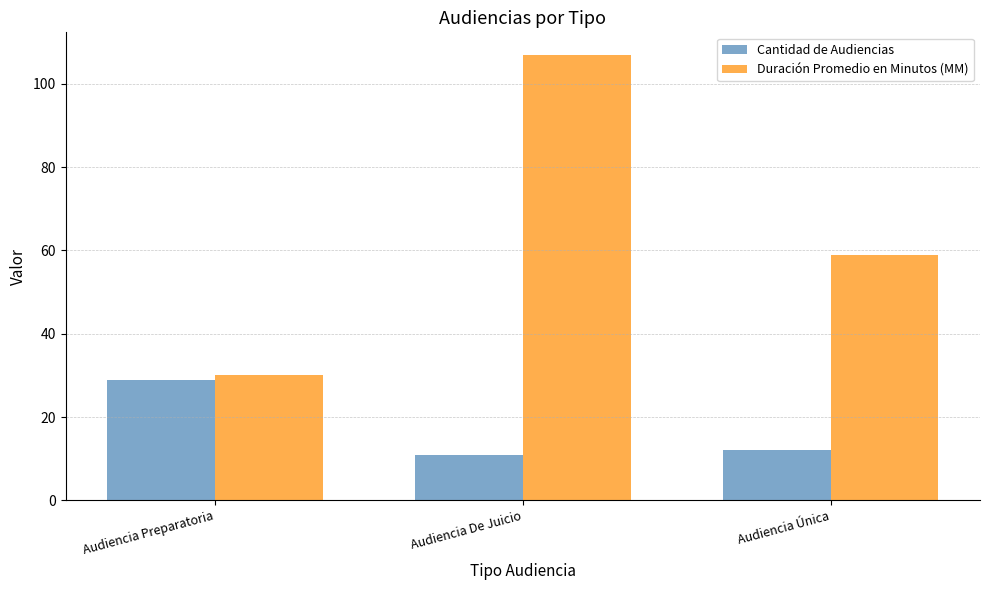

Reading right to left, list all the values displayed in this chart.

Cantidad de Audiencias: Audiencia Única=12	Audiencia De Juicio=11	Audiencia Preparatoria=29
Duración Promedio en Minutos (MM): Audiencia Única=59	Audiencia De Juicio=107	Audiencia Preparatoria=30